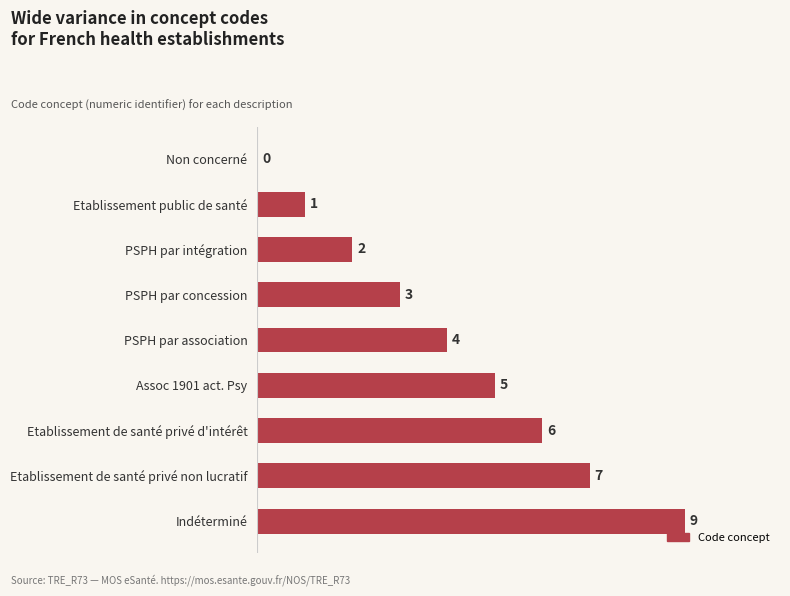

What is the ratio of the value at PSPH par intégration to the value at PSPH par concession?

0.7